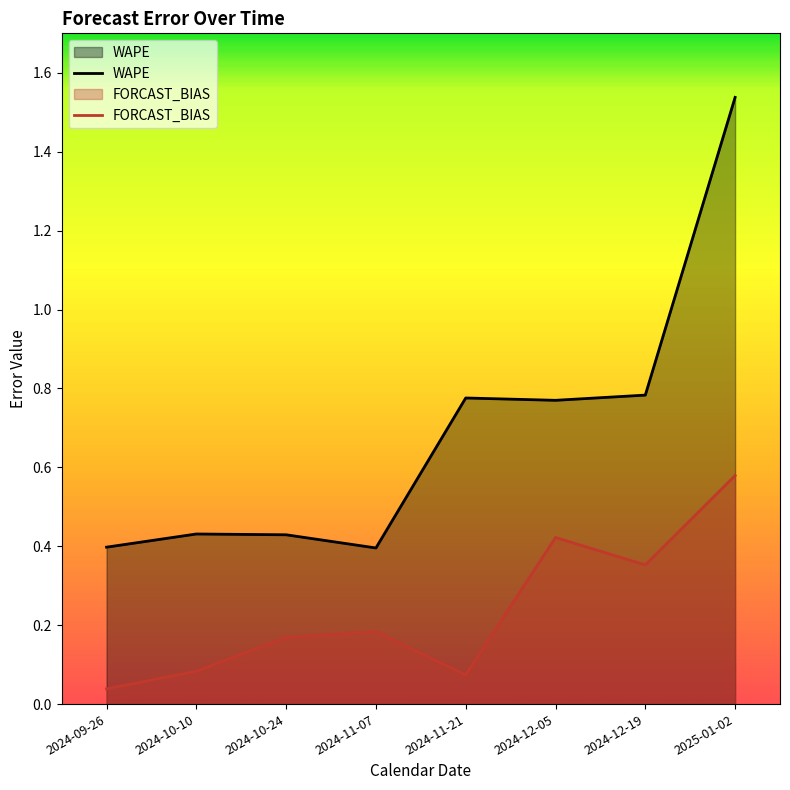

The value of WAPE at 2024-12-05 is 0.4. True or false?

False